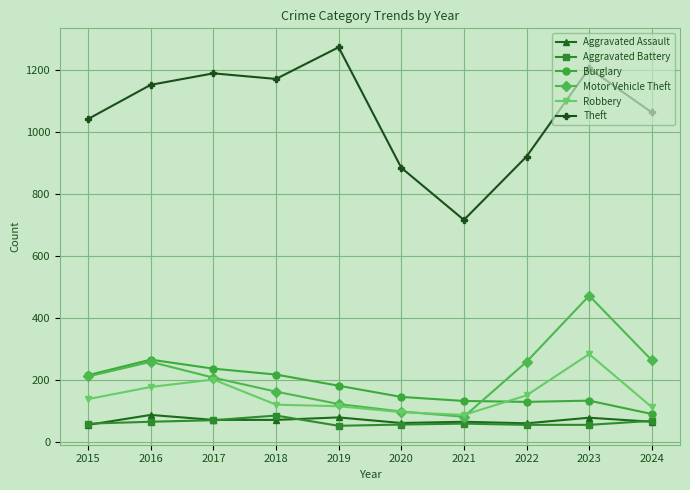

Is the value of Robbery at 2018 greater than the value of Aggravated Assault at 2022?

Yes